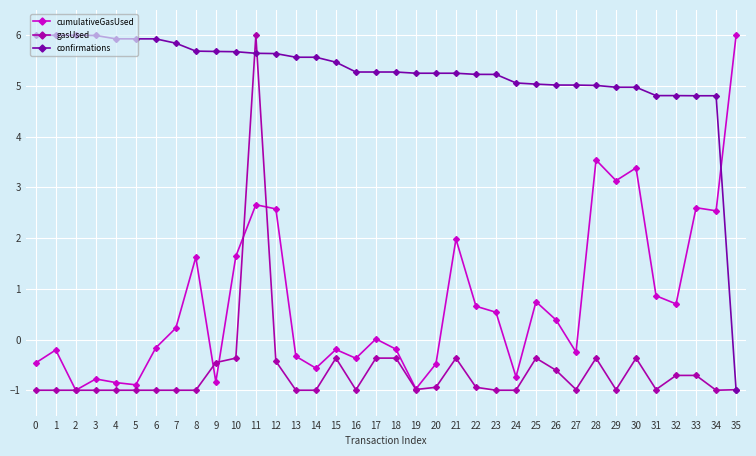

What is the average value of the cumulativeGasUsed series?

0.7